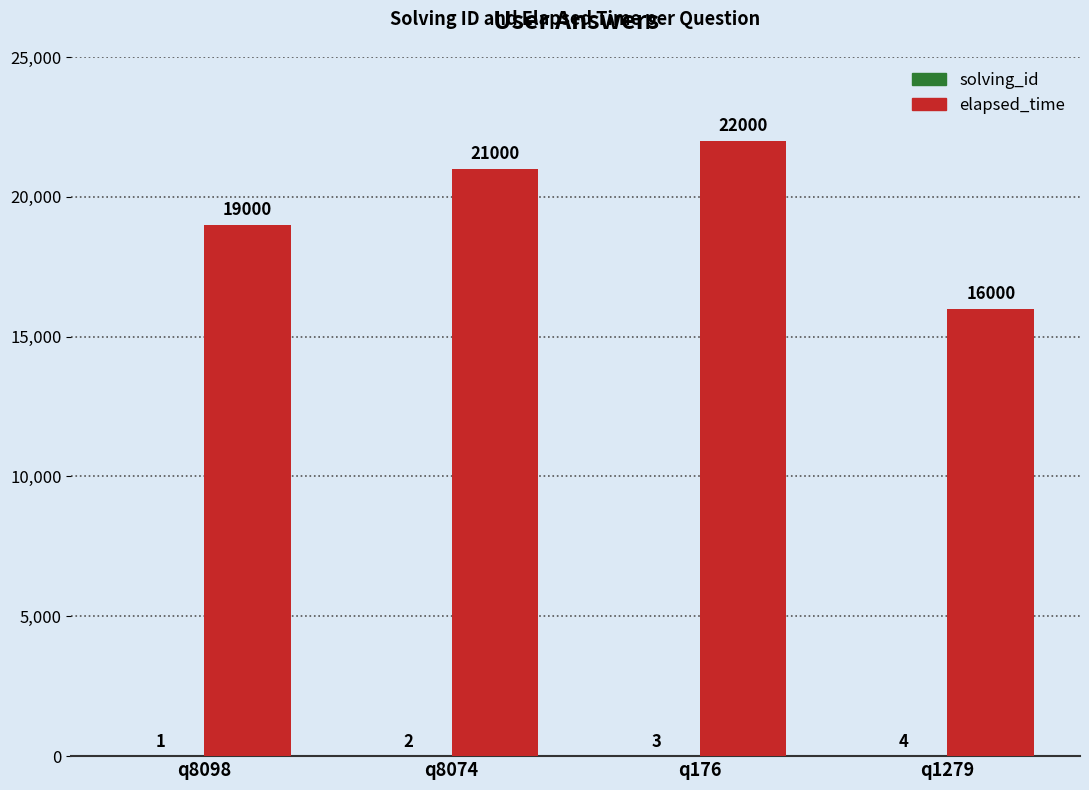

What is the approximate value of elapsed_time at q176?

22000